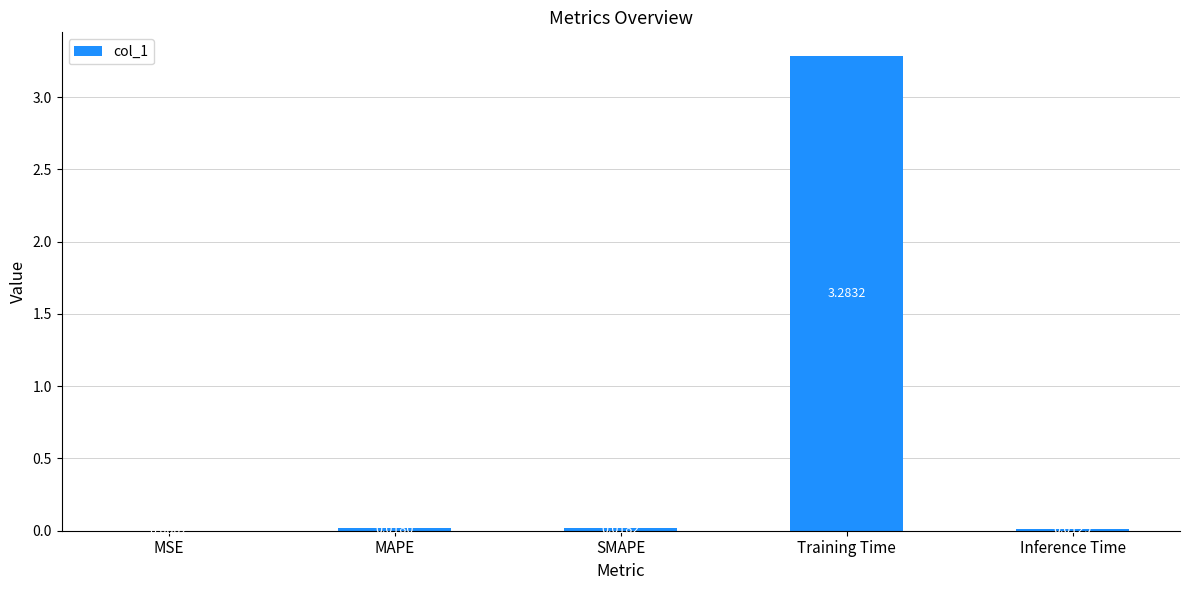

Between SMAPE and Training Time, which is larger?

Training Time